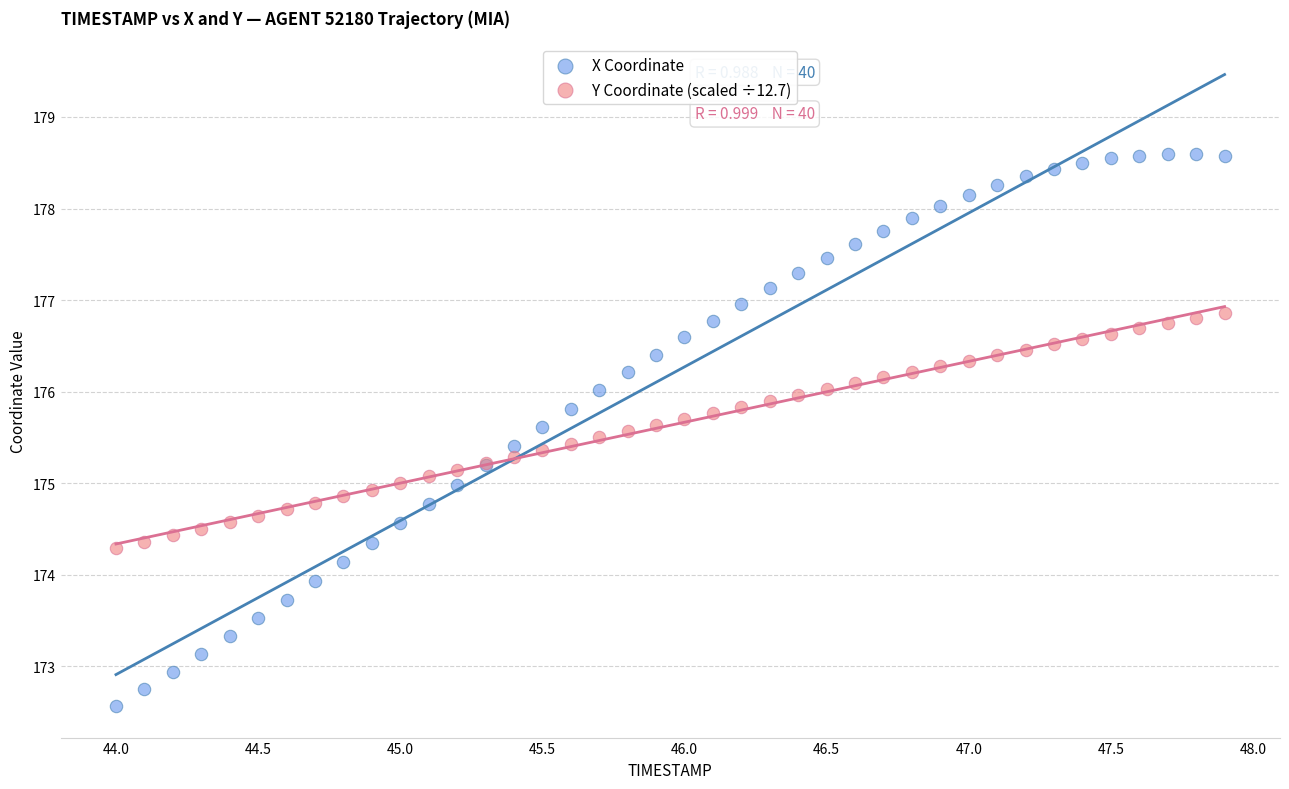

Which series contains the lowest Y value?

X Coordinate